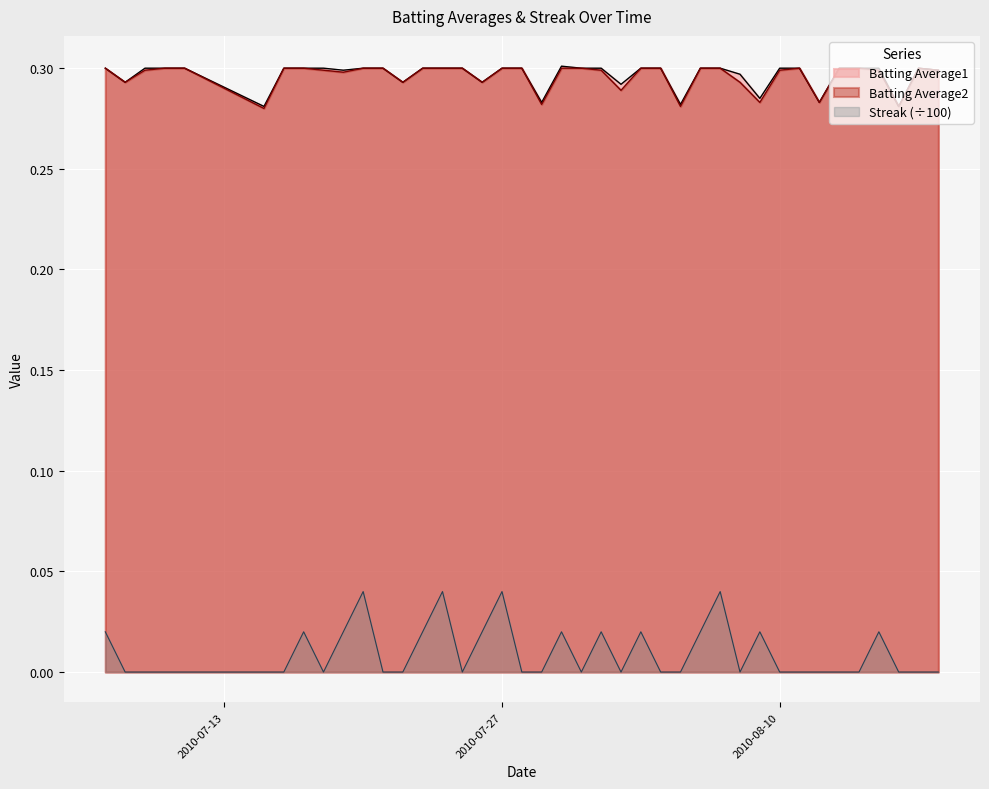

What is the total value across all series at 2010-08-10?

0.6